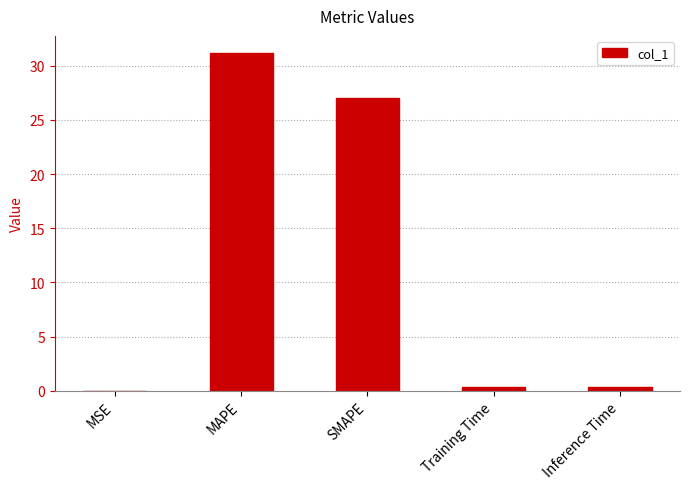

Between MSE and MAPE, which is larger?

MAPE